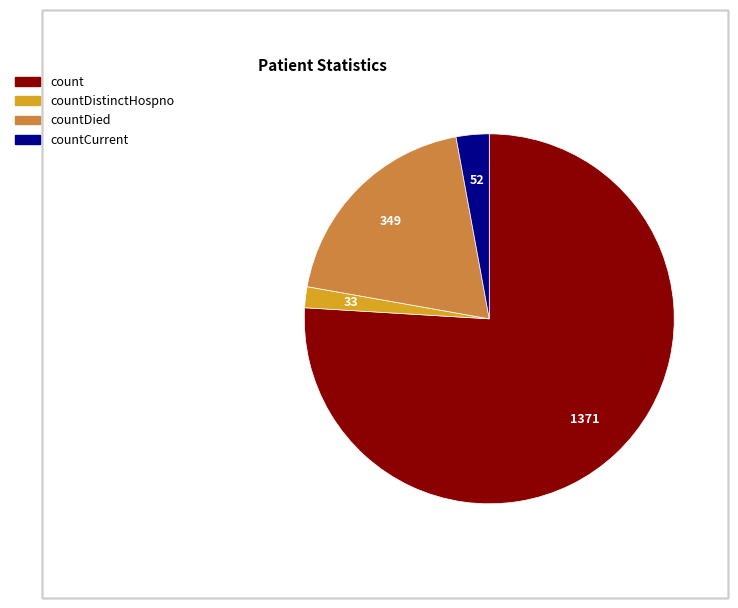

Is there any slice that represents more than half of the pie?

Yes